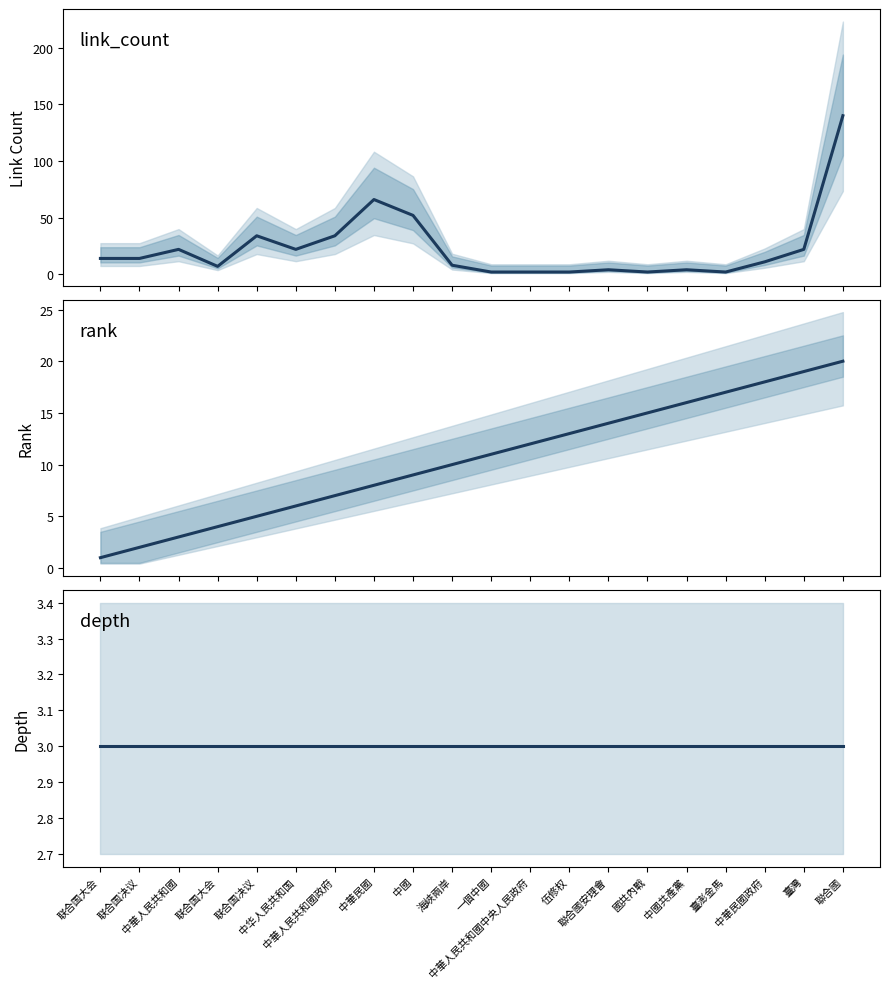

What is the average value of the link_count series?

23